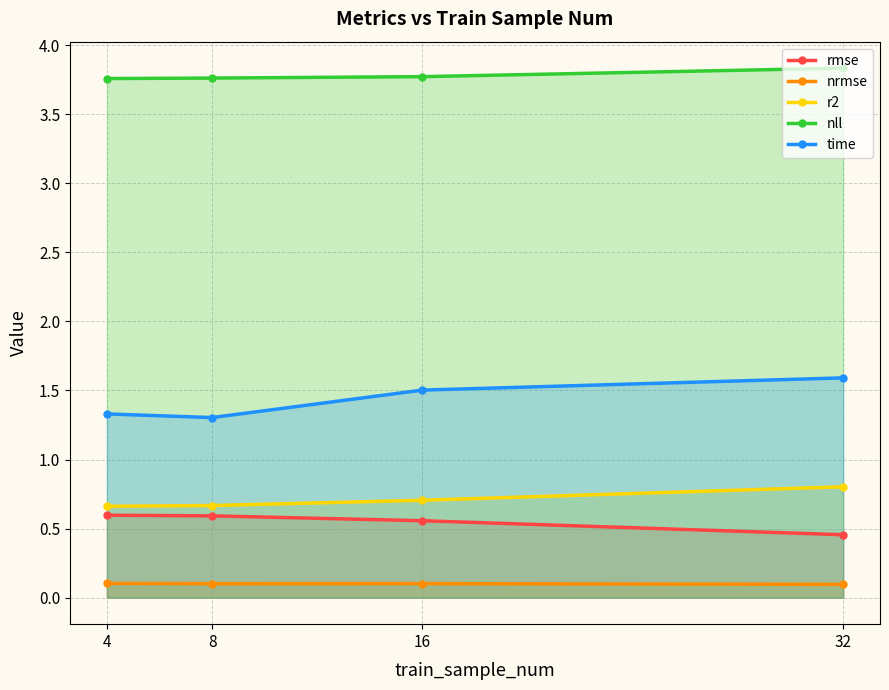

At how many categories does at least one series exceed 0?

4